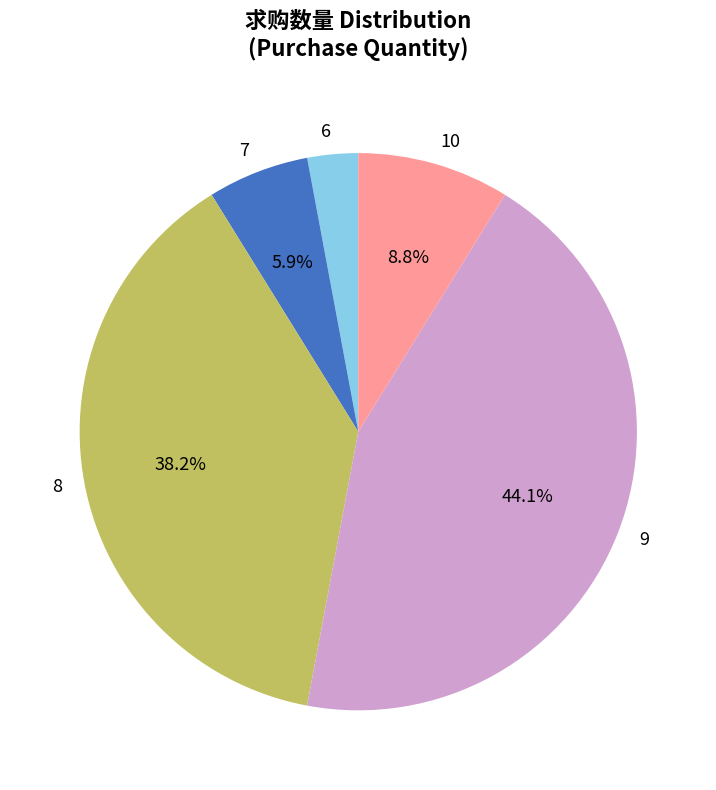

The 9 slice represents 13% of the pie. True or false?

False